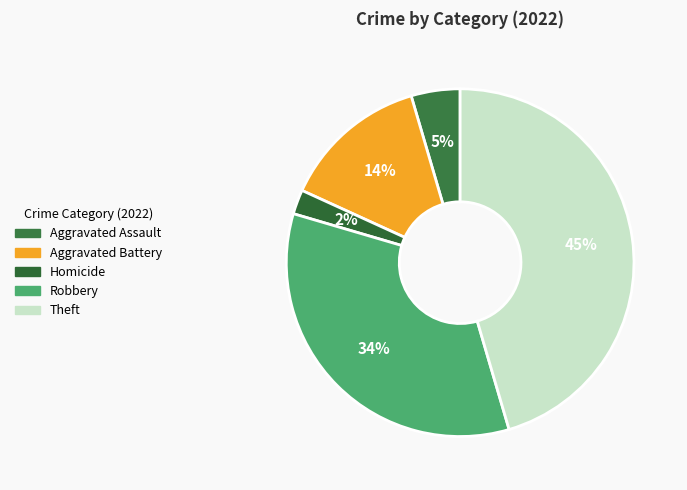

How many segments does this pie chart have?

5